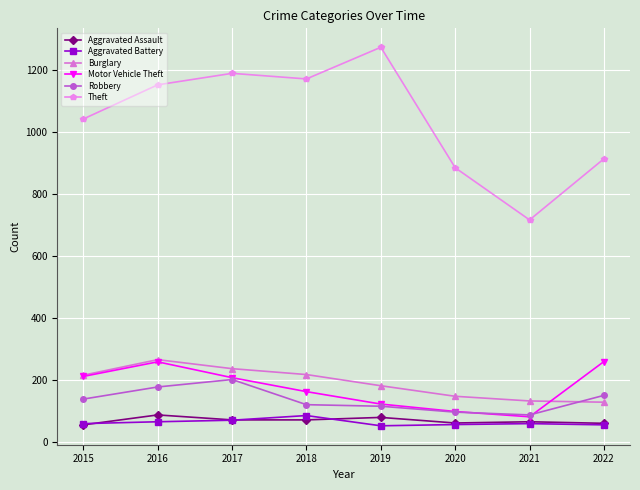

Where is Theft nearest to the value 994?

2015